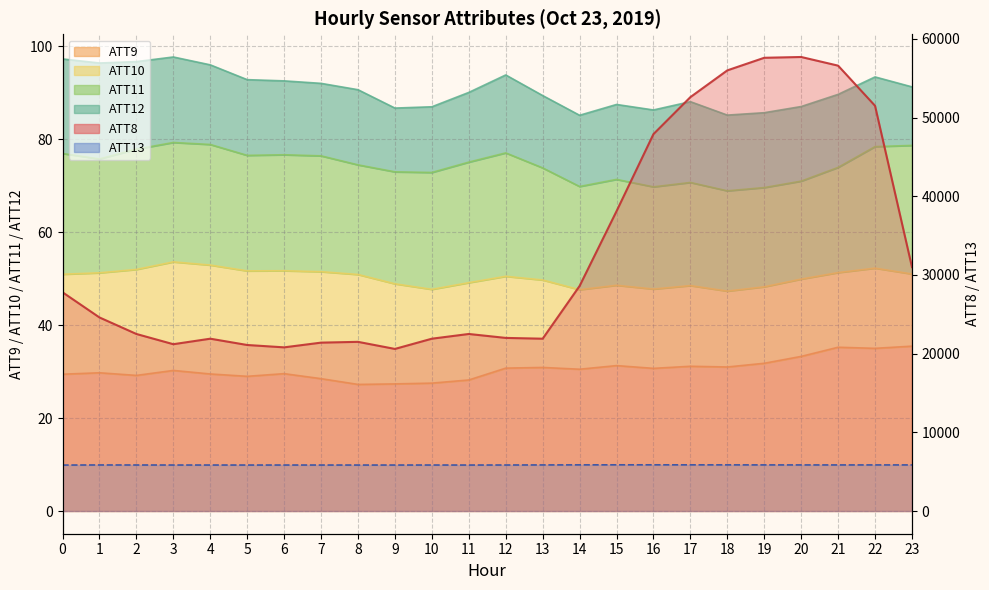

Is it true that ATT8 line equals 21900.0 at 10?

True